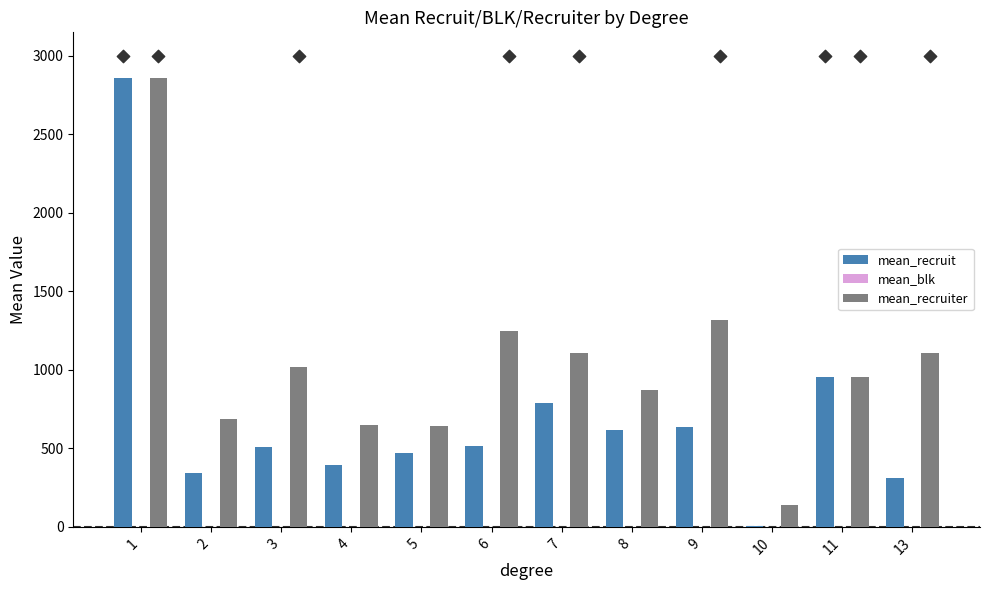

Which series has the largest total across all categories?

mean_recruiter